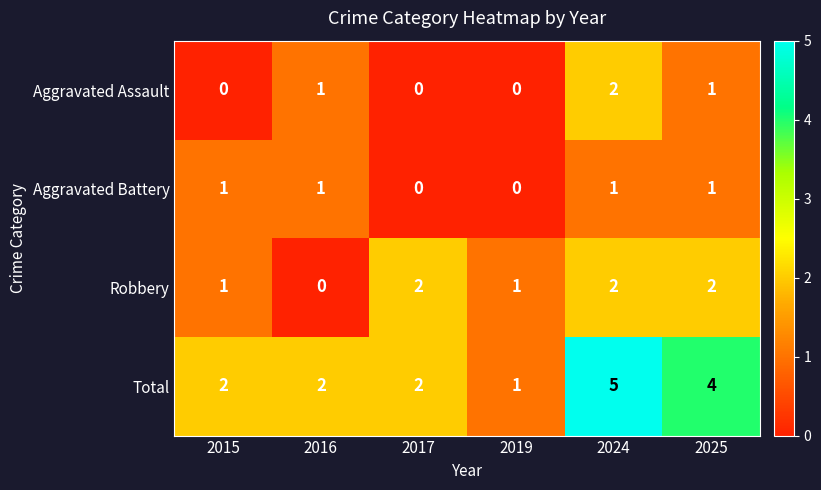

Count the Aggravated Assault values in the range 0 to 1.

5